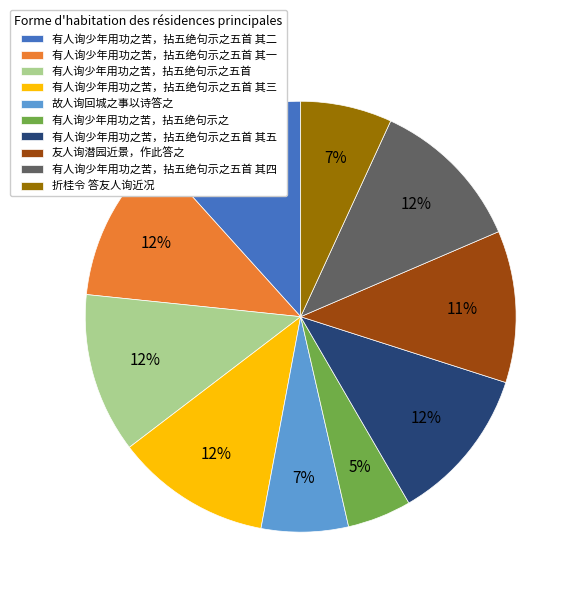

True or false: 有人询少年用功之苦，拈五绝句示之 accounts for 16% of the total.

False